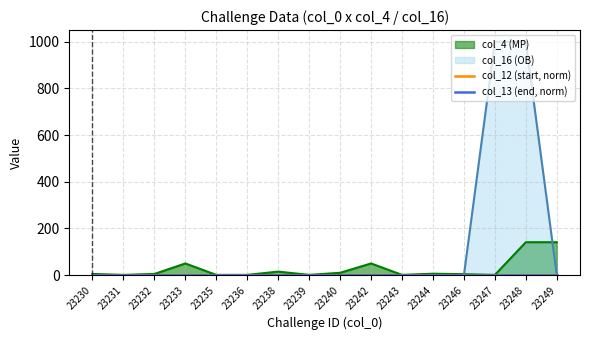

Is it true that col_4 (MP) equals 1 at 23247?

True